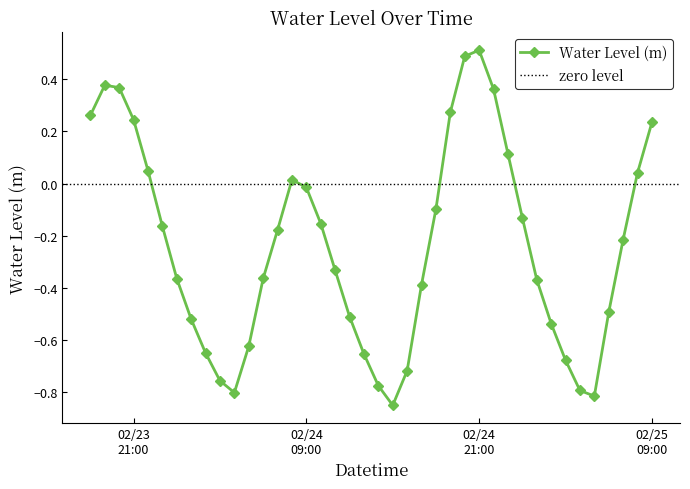

Rank the categories by value from highest to lowest.

2025-02-24 21:00:00, 2025-02-24 20:00:00, 2025-02-23 19:00:00, 2025-02-23 20:00:00, 2025-02-24 22:00:00, 2025-02-24 19:00:00, 2025-02-23 18:00:00, 2025-02-23 21:00:00, 2025-02-25 09:00:00, 2025-02-24 23:00:00, 2025-02-23 22:00:00, 2025-02-25 08:00:00, 2025-02-24 08:00:00, 2025-02-24 09:00:00, 2025-02-24 18:00:00, 2025-02-25 00:00:00, 2025-02-24 10:00:00, 2025-02-23 23:00:00, 2025-02-24 07:00:00, 2025-02-25 07:00:00, 2025-02-24 11:00:00, 2025-02-24 06:00:00, 2025-02-24 00:00:00, 2025-02-25 01:00:00, 2025-02-24 17:00:00, 2025-02-25 06:00:00, 2025-02-24 12:00:00, 2025-02-24 01:00:00, 2025-02-25 02:00:00, 2025-02-24 05:00:00, 2025-02-24 02:00:00, 2025-02-24 13:00:00, 2025-02-25 03:00:00, 2025-02-24 16:00:00, 2025-02-24 03:00:00, 2025-02-24 14:00:00, 2025-02-25 04:00:00, 2025-02-24 04:00:00, 2025-02-25 05:00:00, 2025-02-24 15:00:00